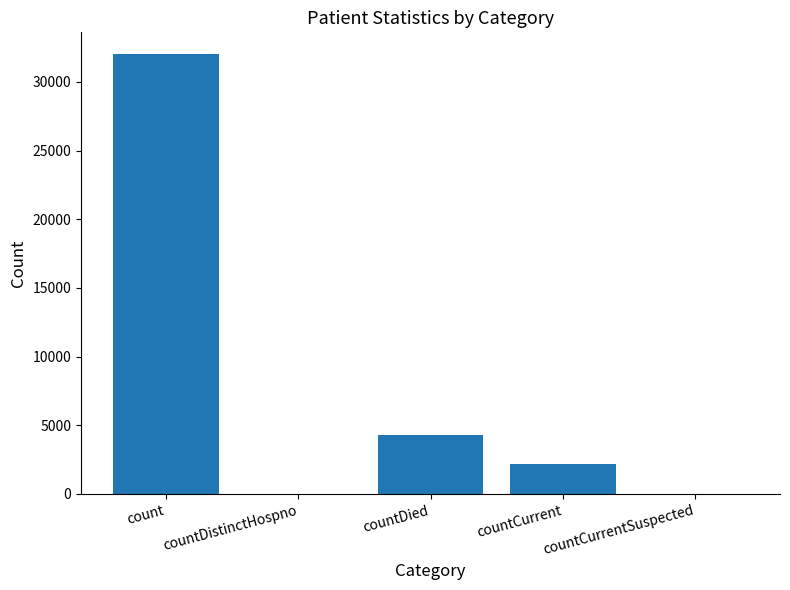

True or false: the data shows 6655 at countDied.

False